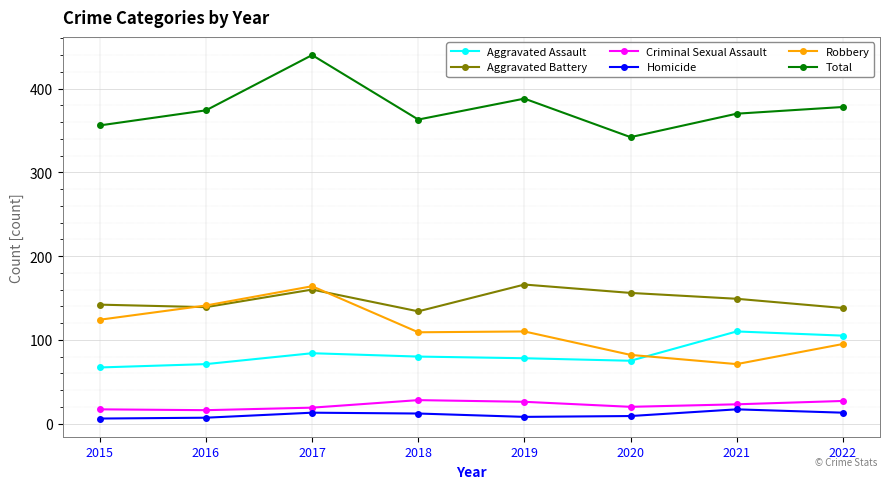

The value of Aggravated Battery at 2021 is 149. True or false?

True